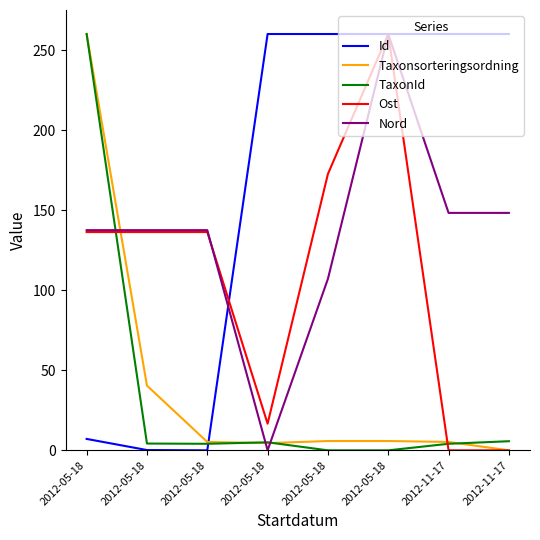

The Ost series shows 136.3 at 2012-05-18. True or false?

True